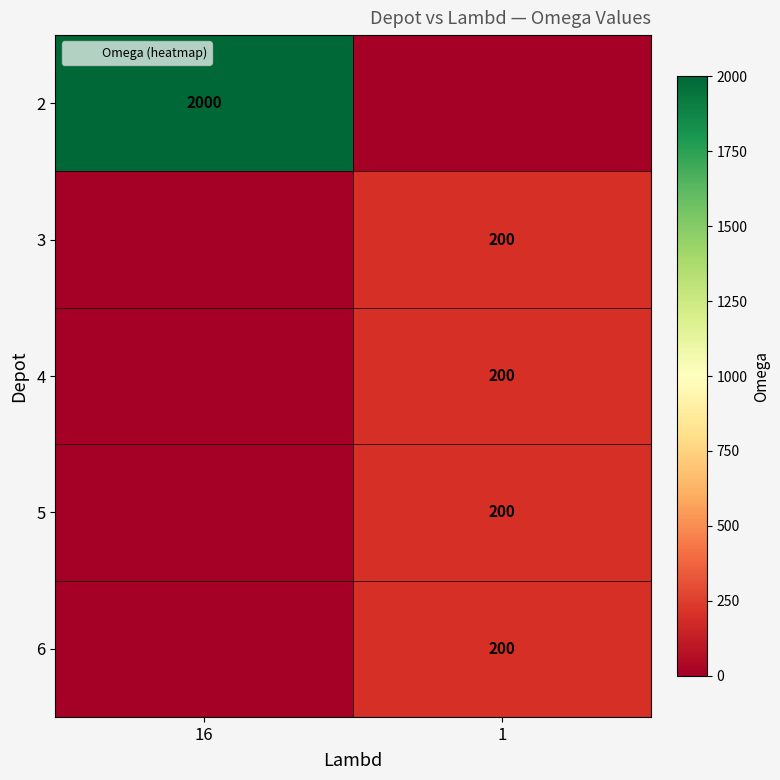

What is the difference between the highest and lowest values at 16?

2000